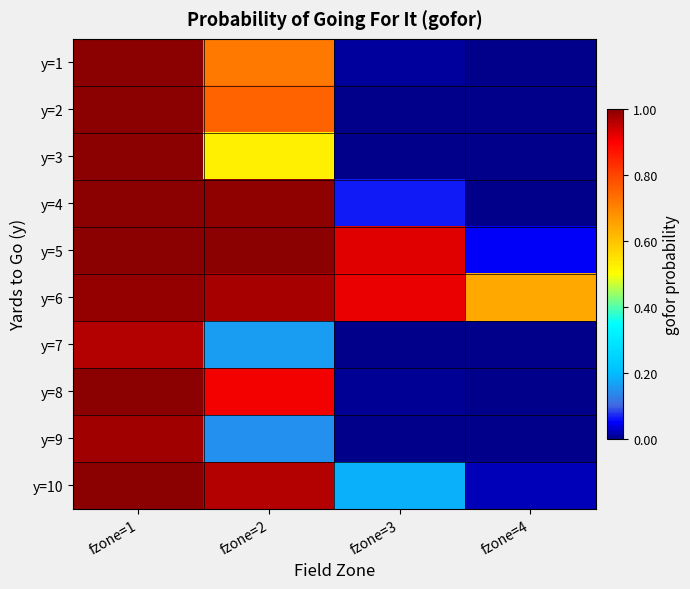

How many data points does each series have?

4